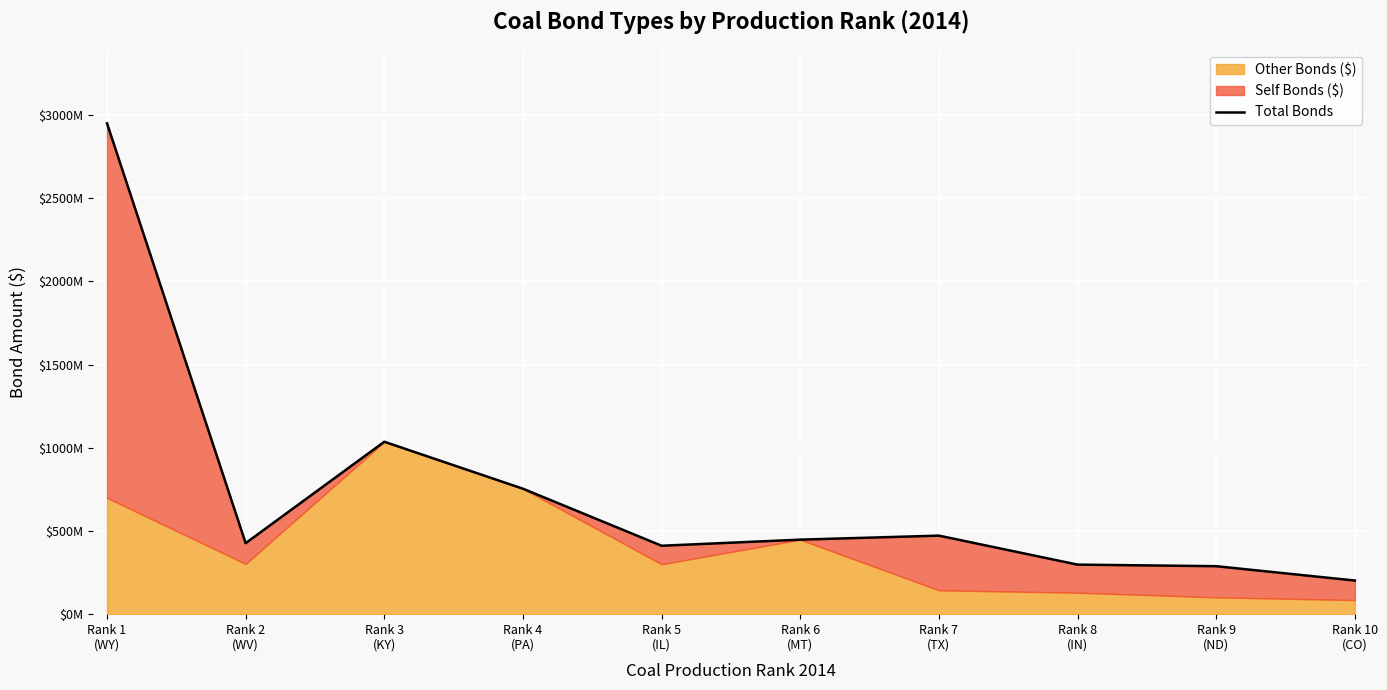

True or false: there are more than 2 points higher than both neighbors.

False